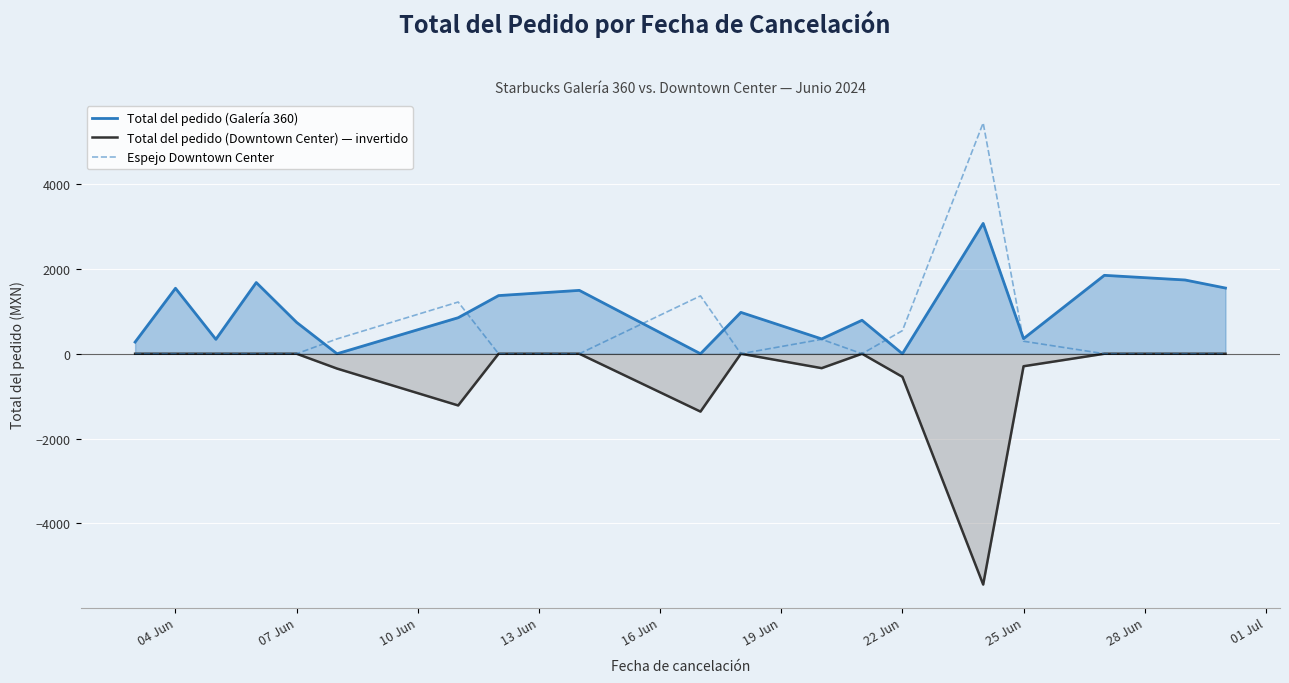

In Total del pedido (Downtown Center) — invertido, how many points are lower than both neighbors (excluding endpoints)?

4